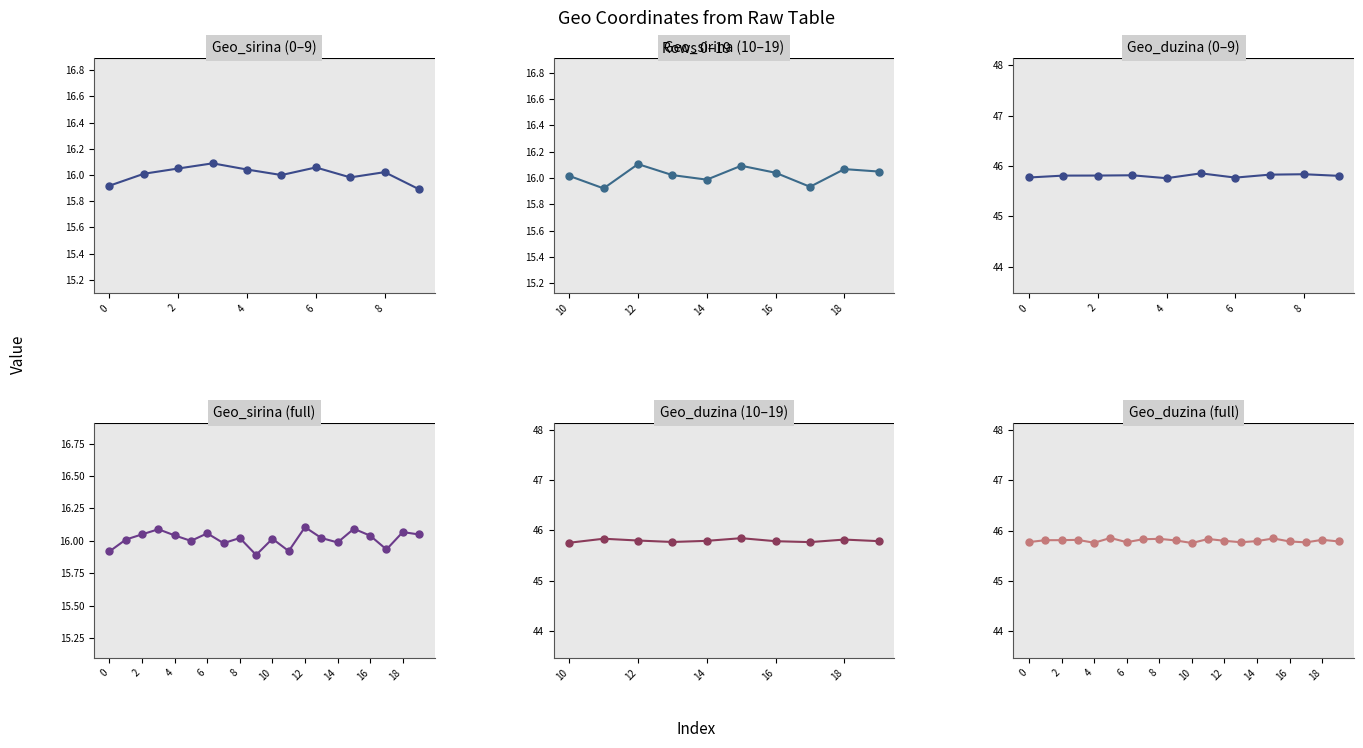

Is it true that Geo_sirina equals 16.0 at 5?

True